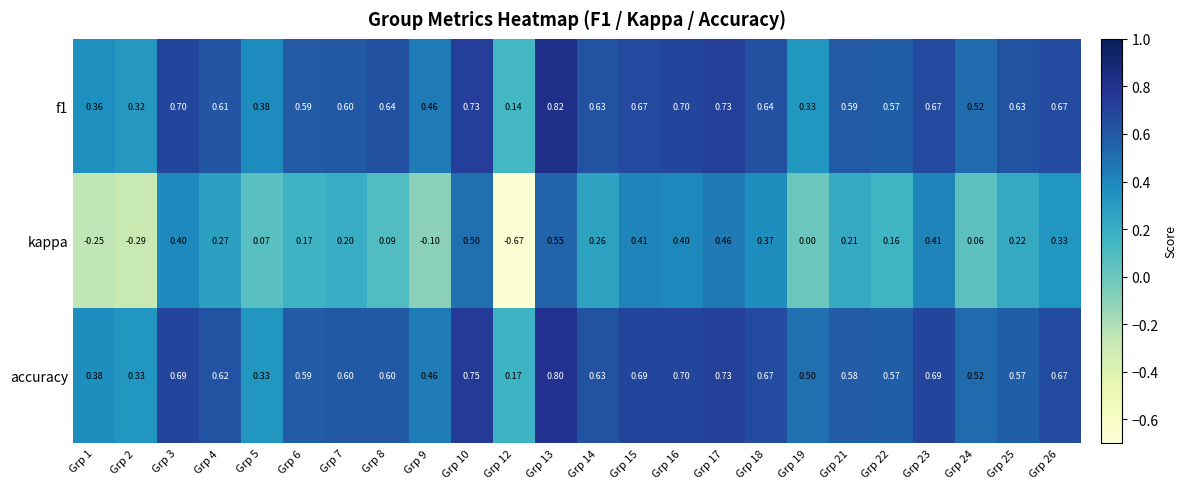

Which series has the largest total across all categories?

accuracy